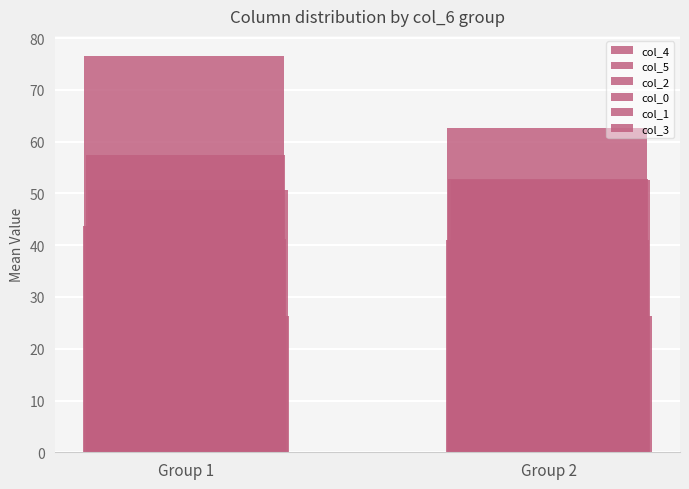

How many values in the col_4 series exceed 43?

1